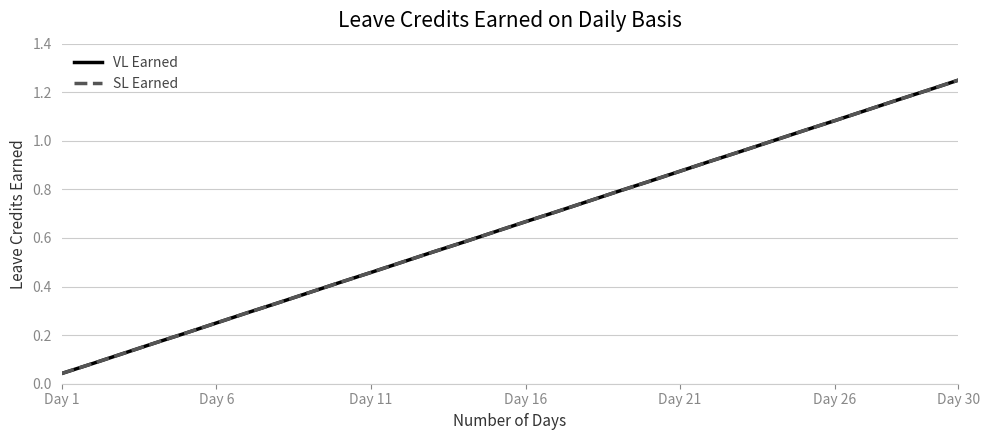

What is the sum of all SL Earned values?

19.4